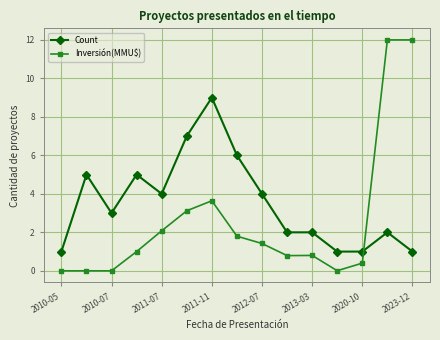

What is the average value of the Count series?

3.5